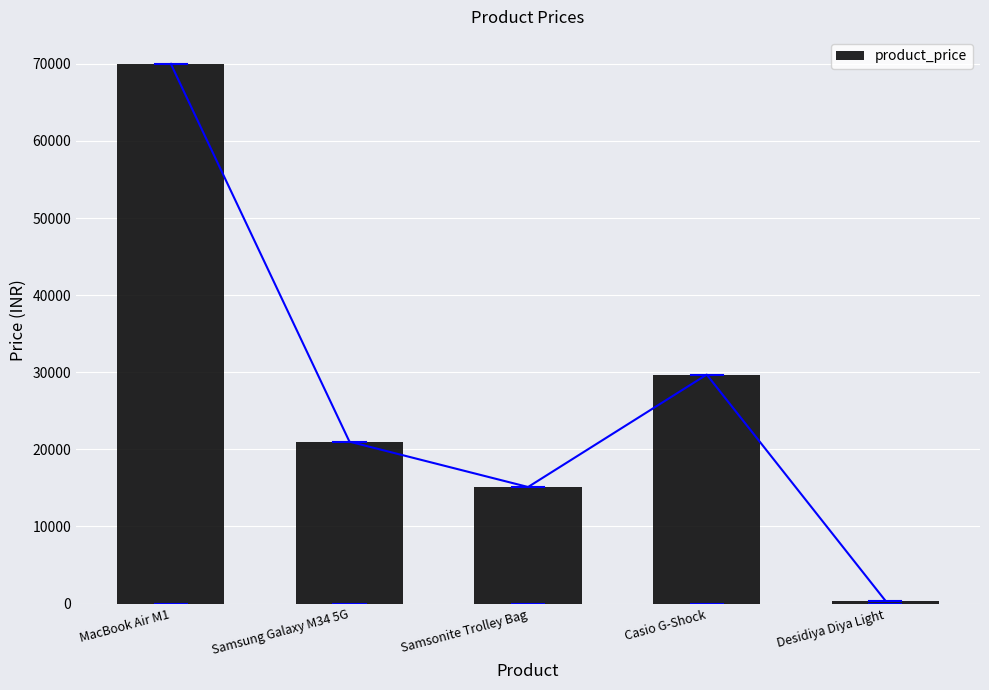

What is the label of the 4th bar from the right?

Samsung Galaxy M34 5G